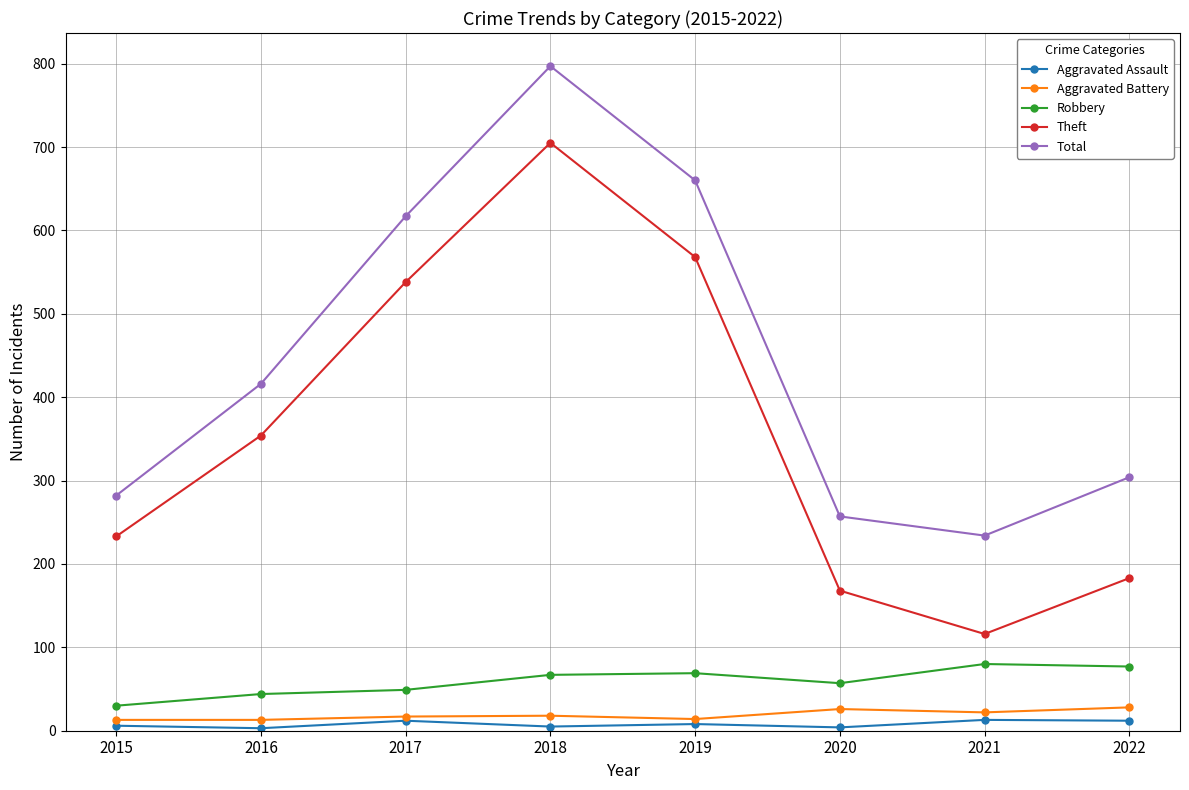

Is it true that Robbery equals 121 at 2021?

False